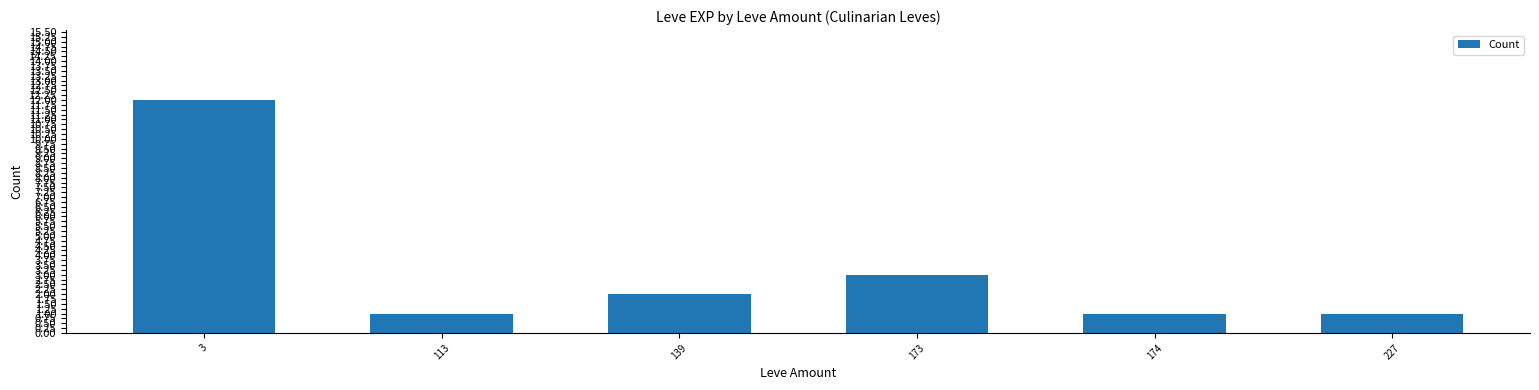

What is the difference between the second highest and minimum values?

2